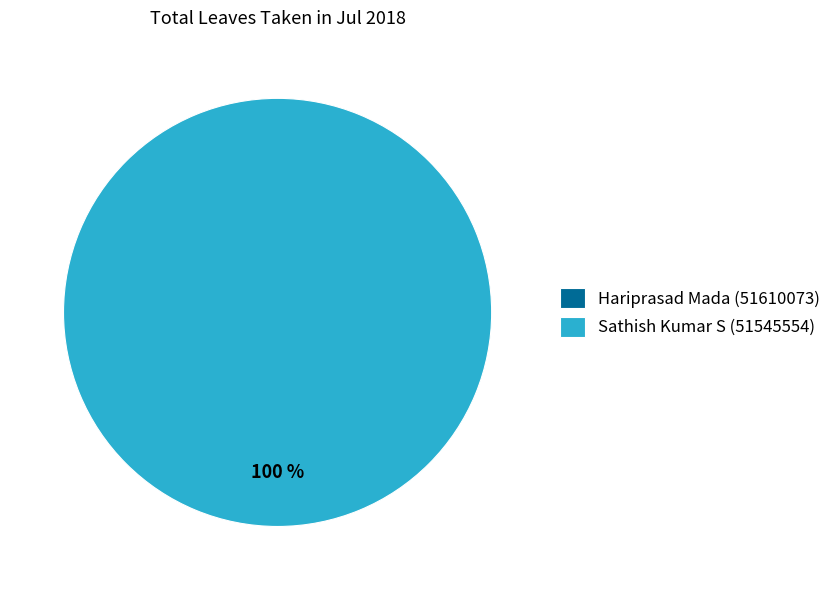

Rank the categories by value from lowest to highest.

Hariprasad Mada (51610073), Sathish Kumar S (51545554)